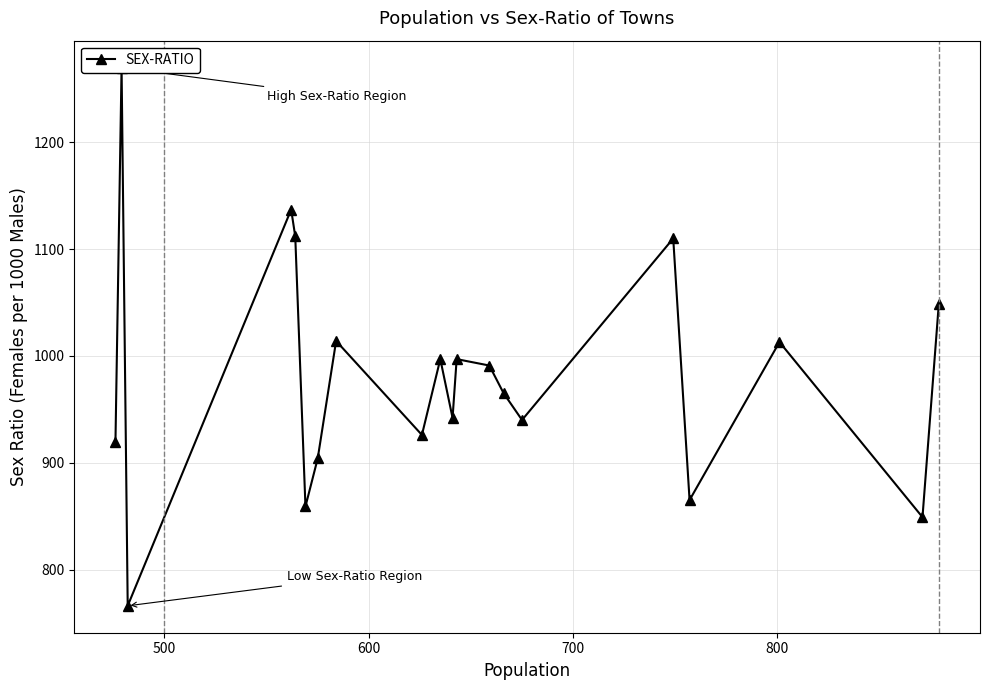

Does the chart display data point markers on the line(s)?

Yes